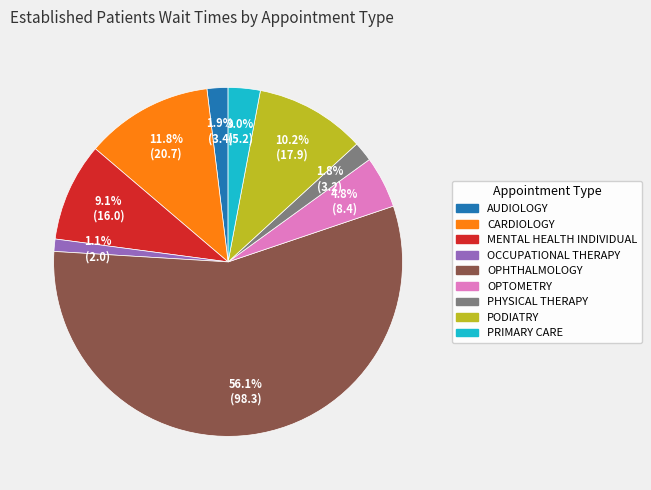

Is there any slice that represents more than half of the pie?

Yes